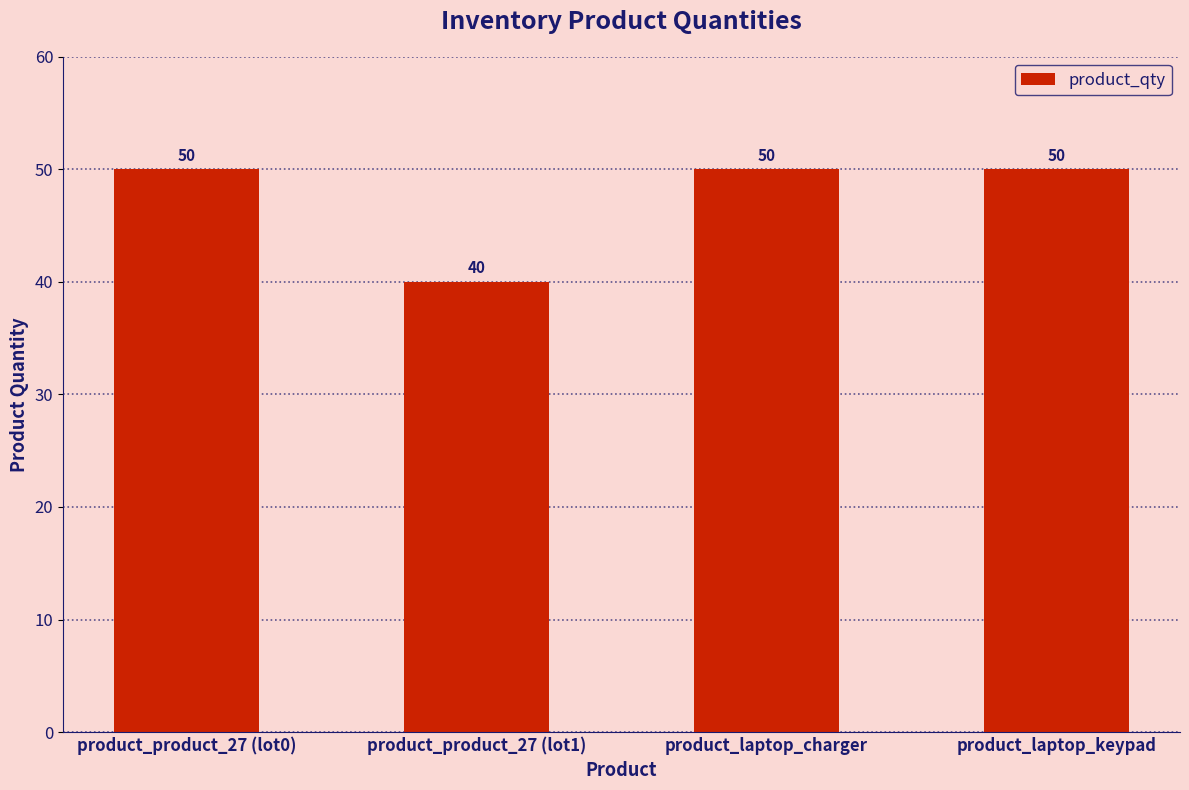

What is the minimum value shown in the chart?

40